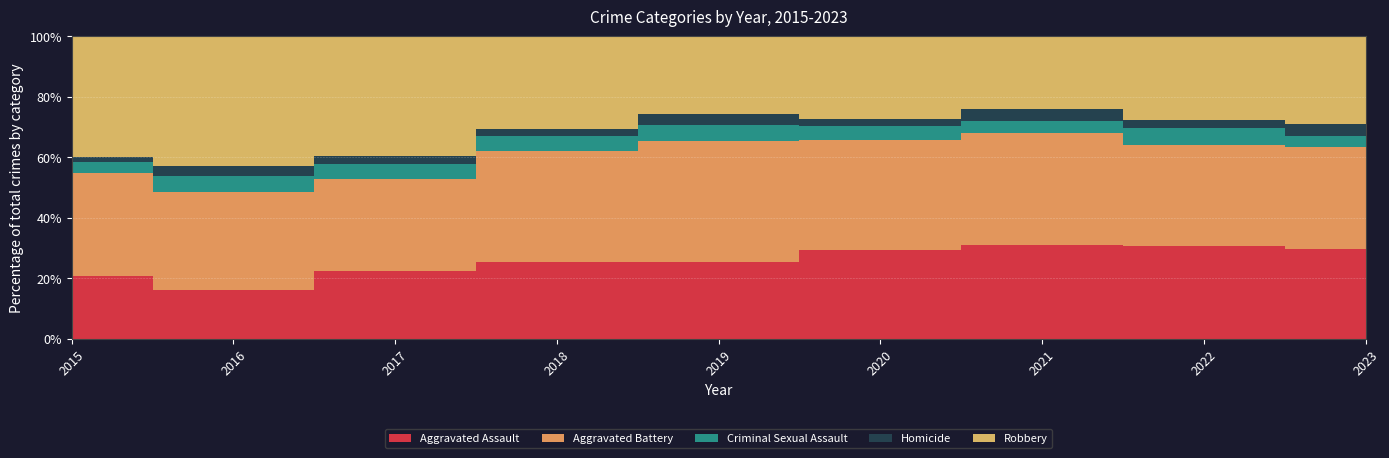

Which series changed the most between 2016 and 2020?

Robbery